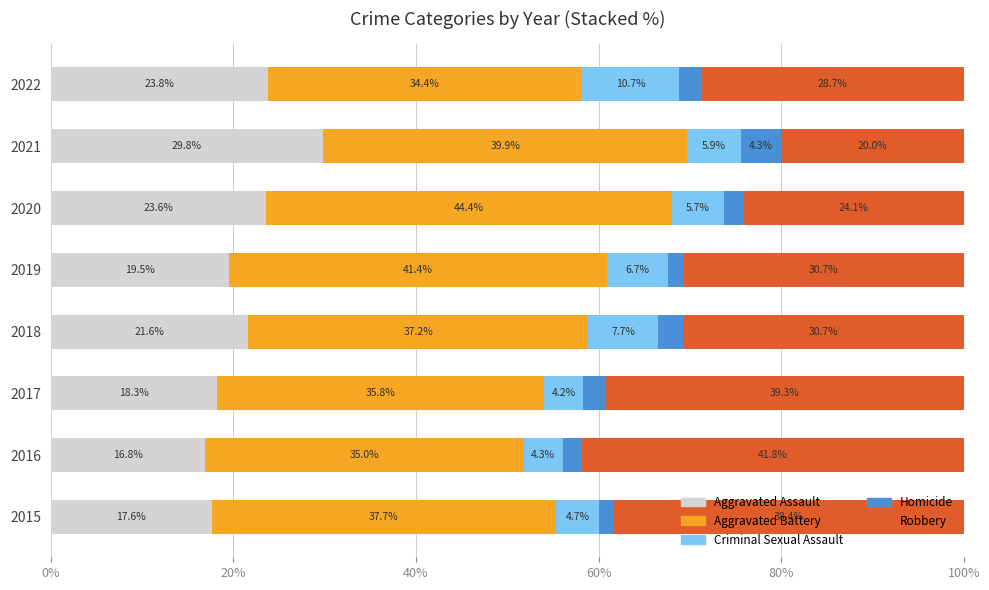

What is the average value of the Aggravated Assault series?

21.4